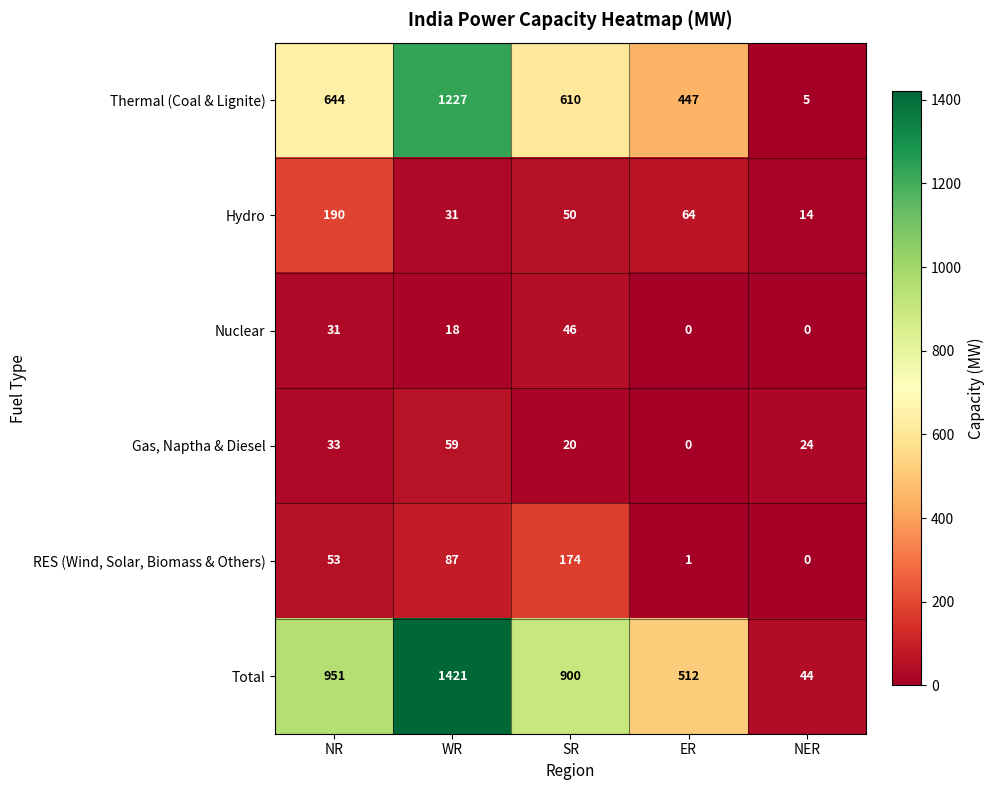

What is the difference between the maximum and minimum values in the Gas, Naptha & Diesel series?

59